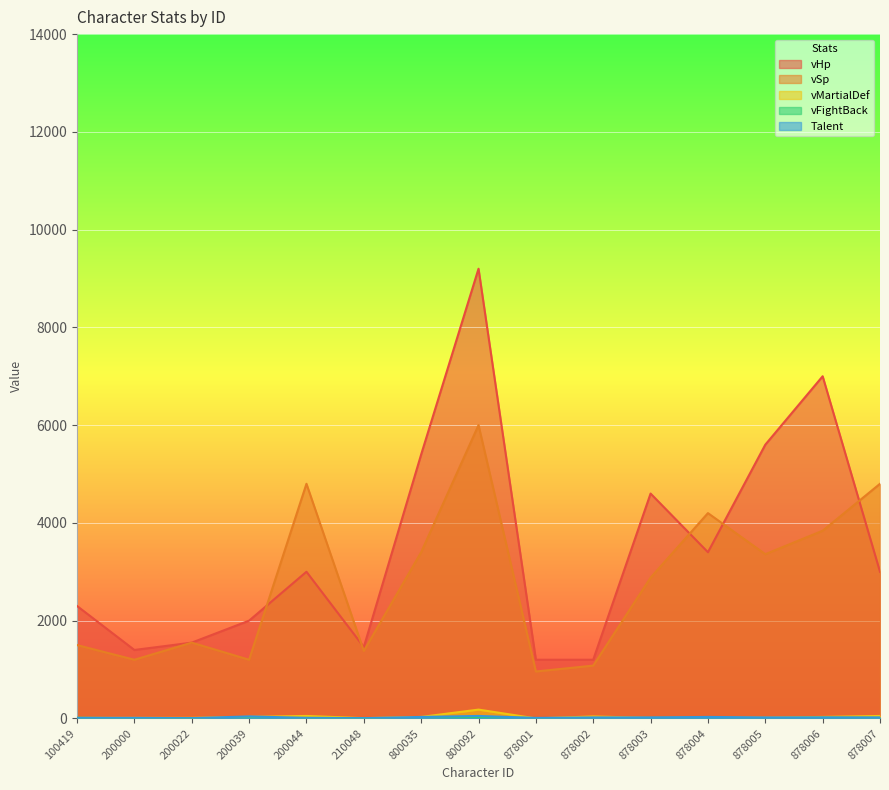

The value of Talent at 878006 is 20. True or false?

True